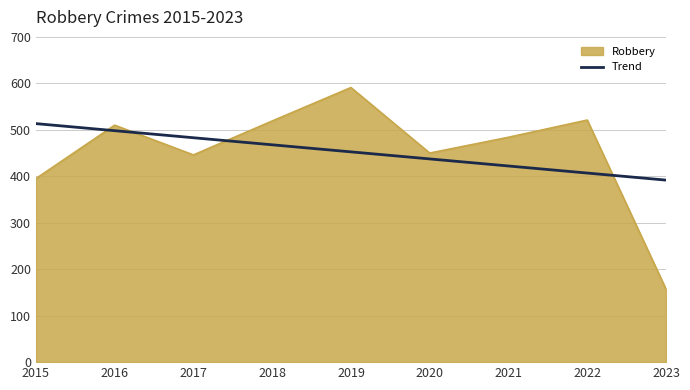

What is the lowest value of the Robbery series?

157.0